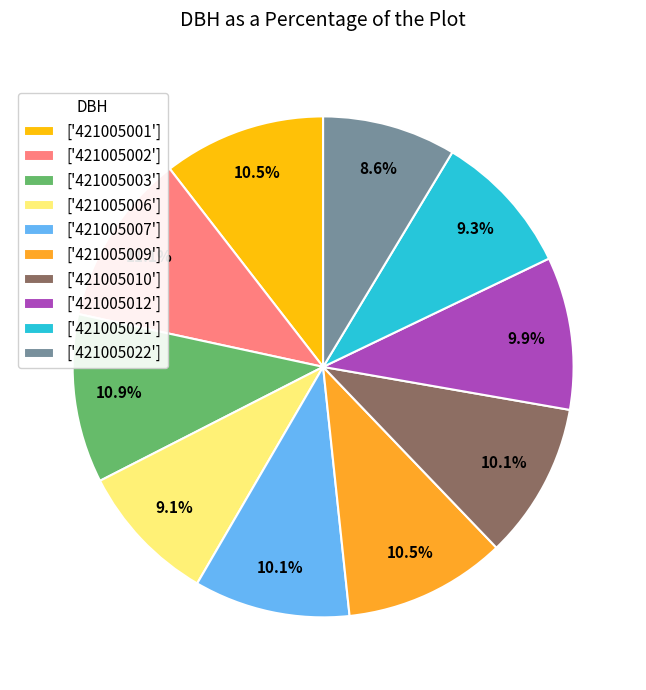

What is the total percentage of ['421005012'] and ['421005002']?

21.0%